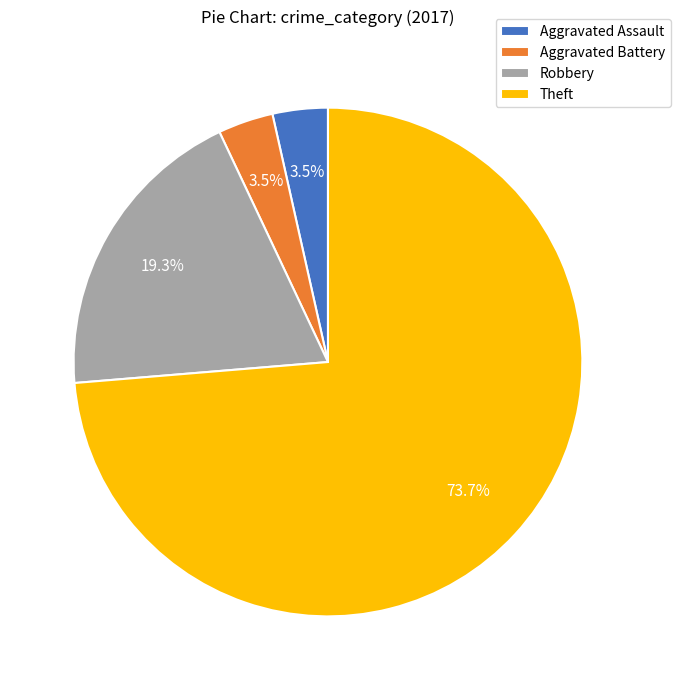

Count the number of slices in the pie.

4